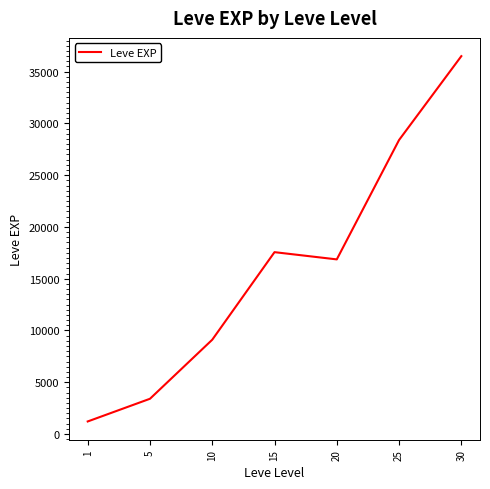

Reading left to right, list all the values displayed in this chart.

1213.3	3405.0	9106.7	17563.3	16865.0	28393.3	36492.5